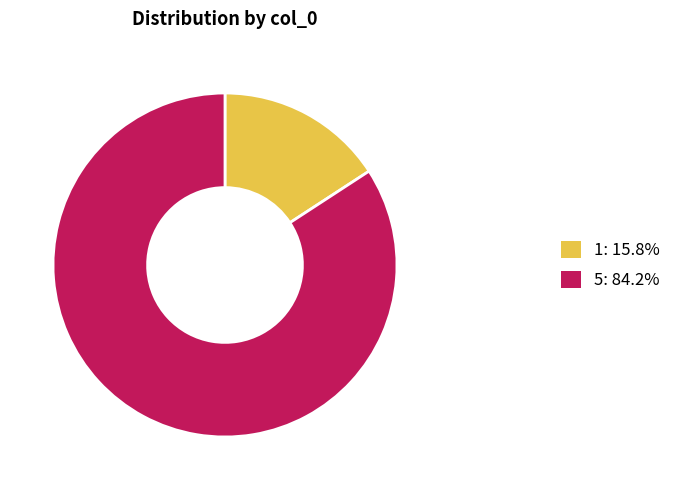

How many segments does this pie chart have?

2